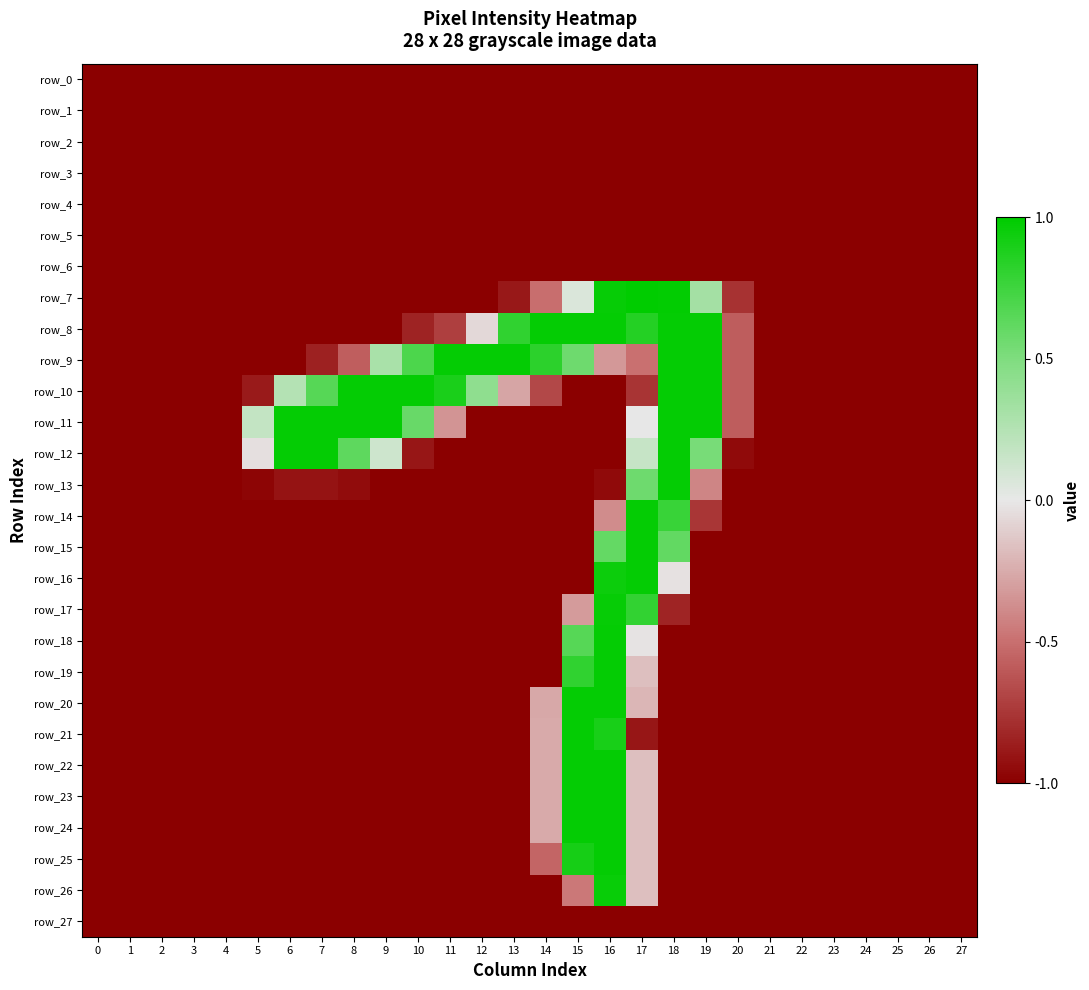

The row_10 series shows -1.0 at 21. True or false?

True